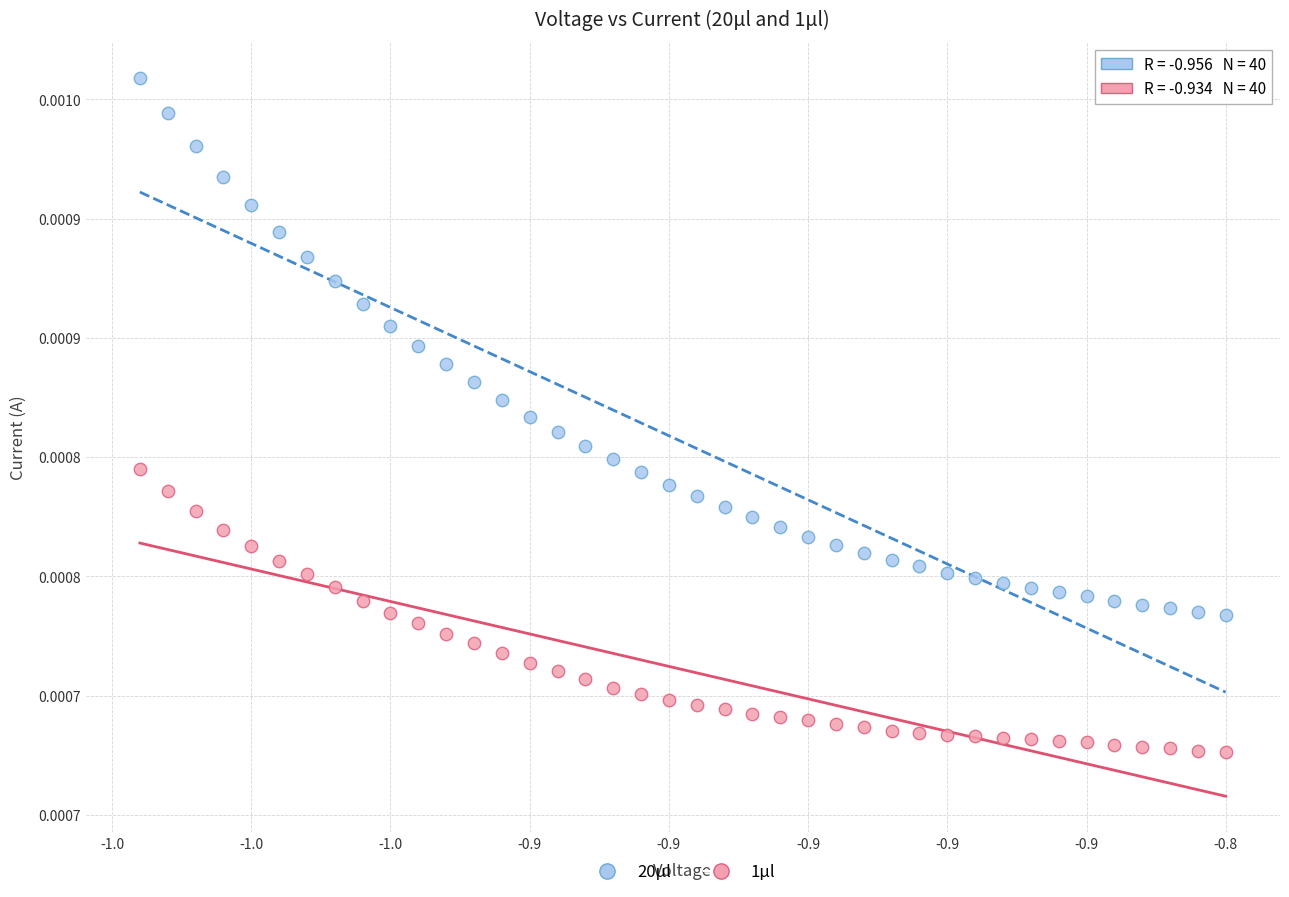

Which series contains the lowest Y value?

1μl